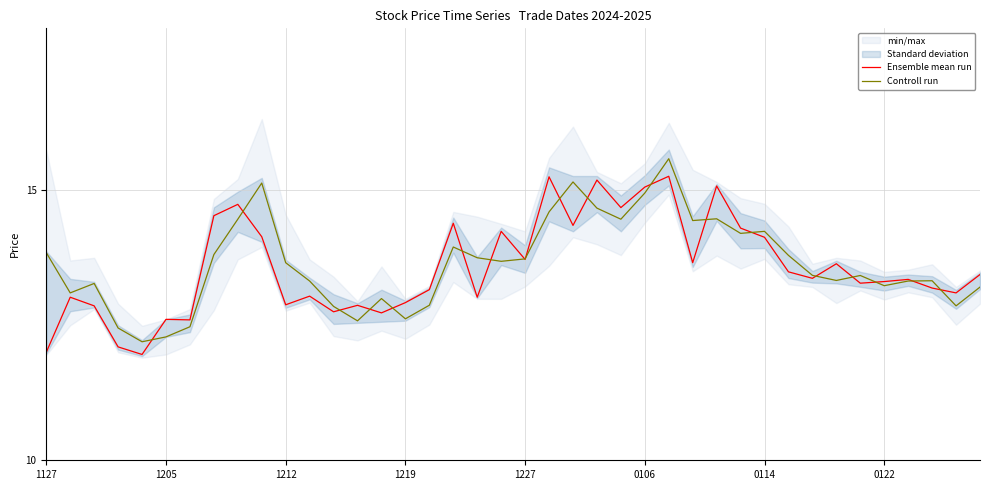

The value of Ensemble mean run at 0122 is 13.3. True or false?

True